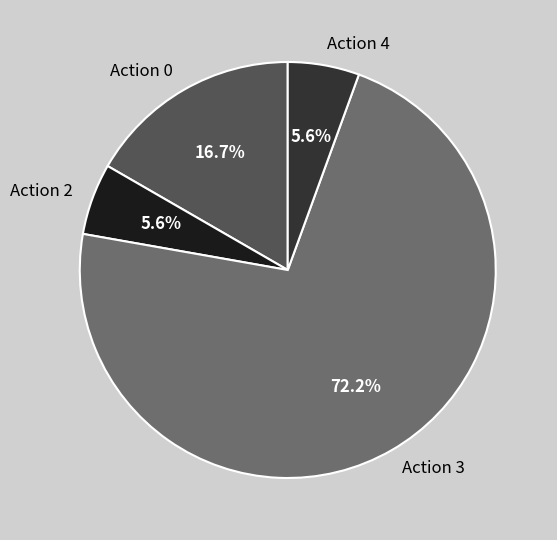

Do Action 2 and Action 0 together represent more than half of the pie?

No